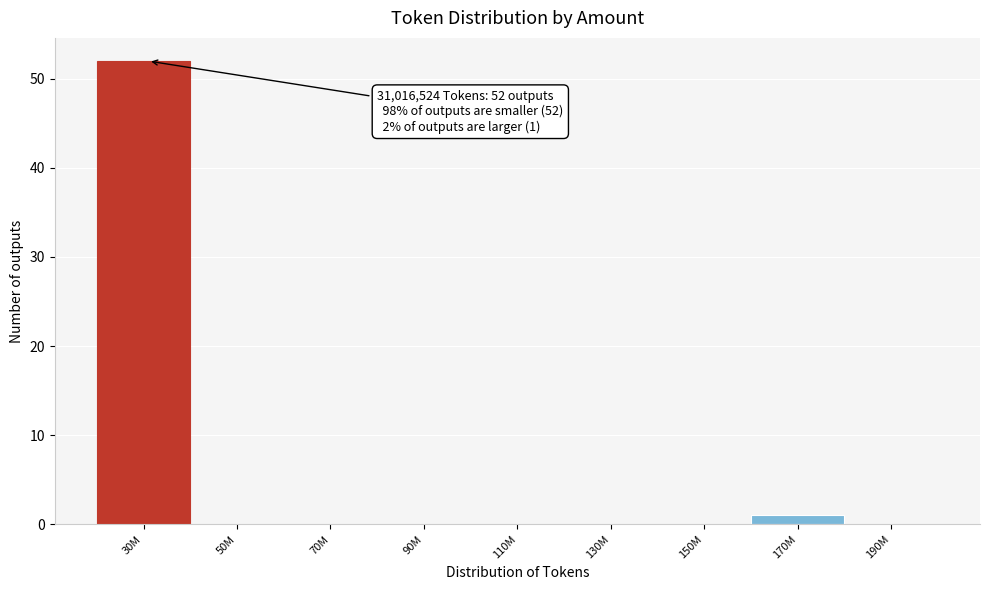

Reading left to right, transcribe all the data shown in this chart.

30M=52	50M=0	70M=0	90M=0	110M=0	130M=0	150M=0	170M=1	190M=0